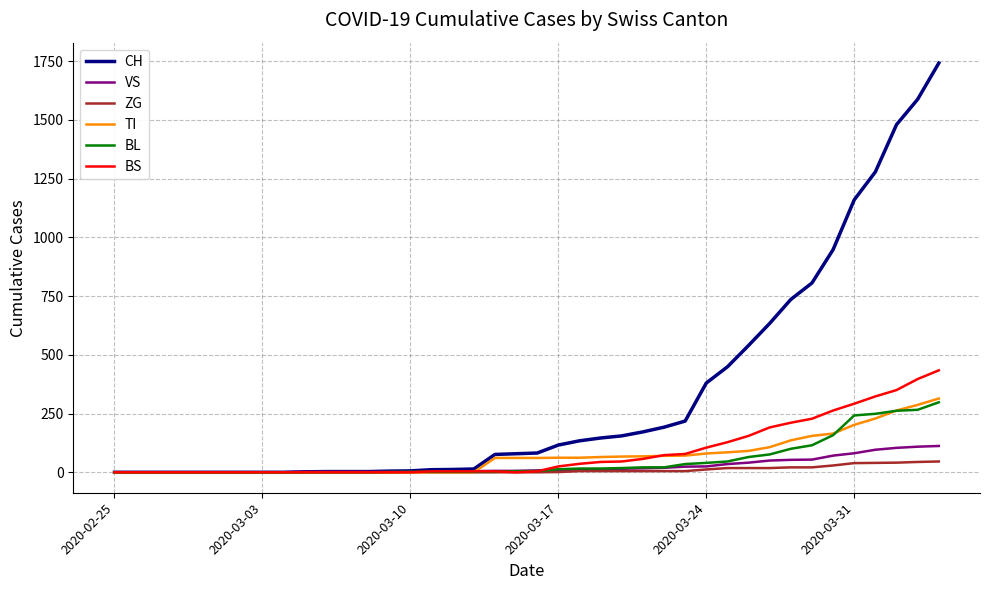

What is the greatest value displayed?

1742